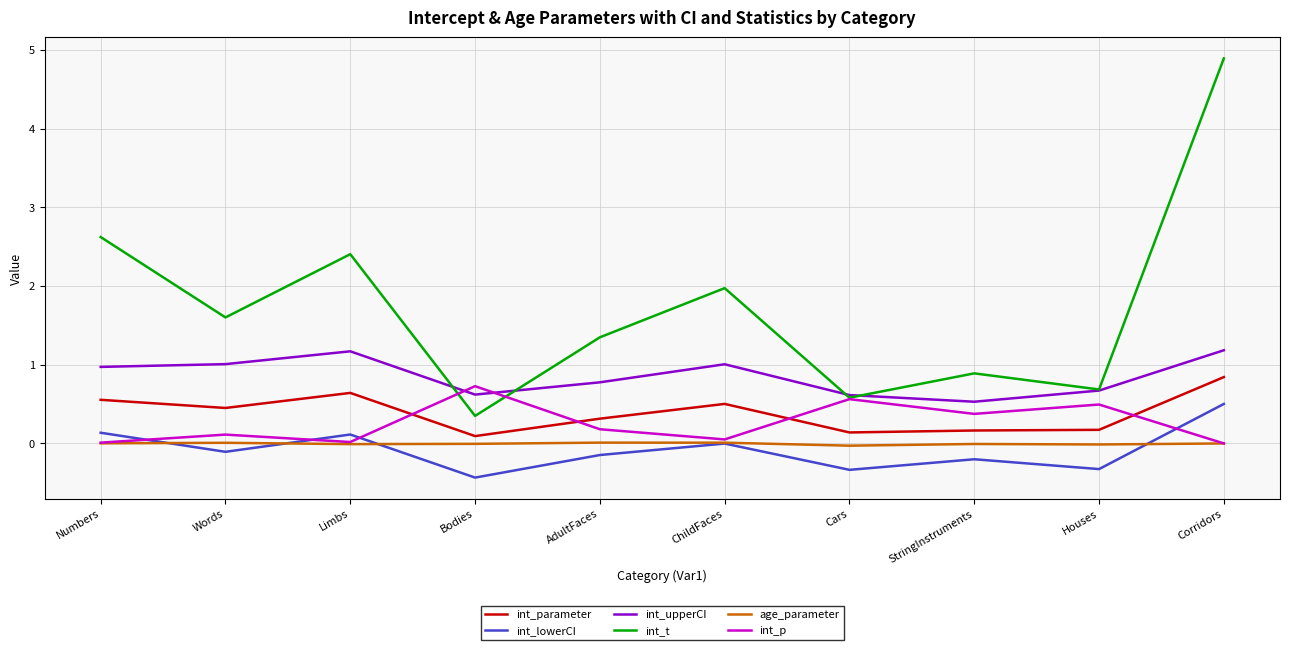

At which category does int_p reach its first local valley?

Limbs